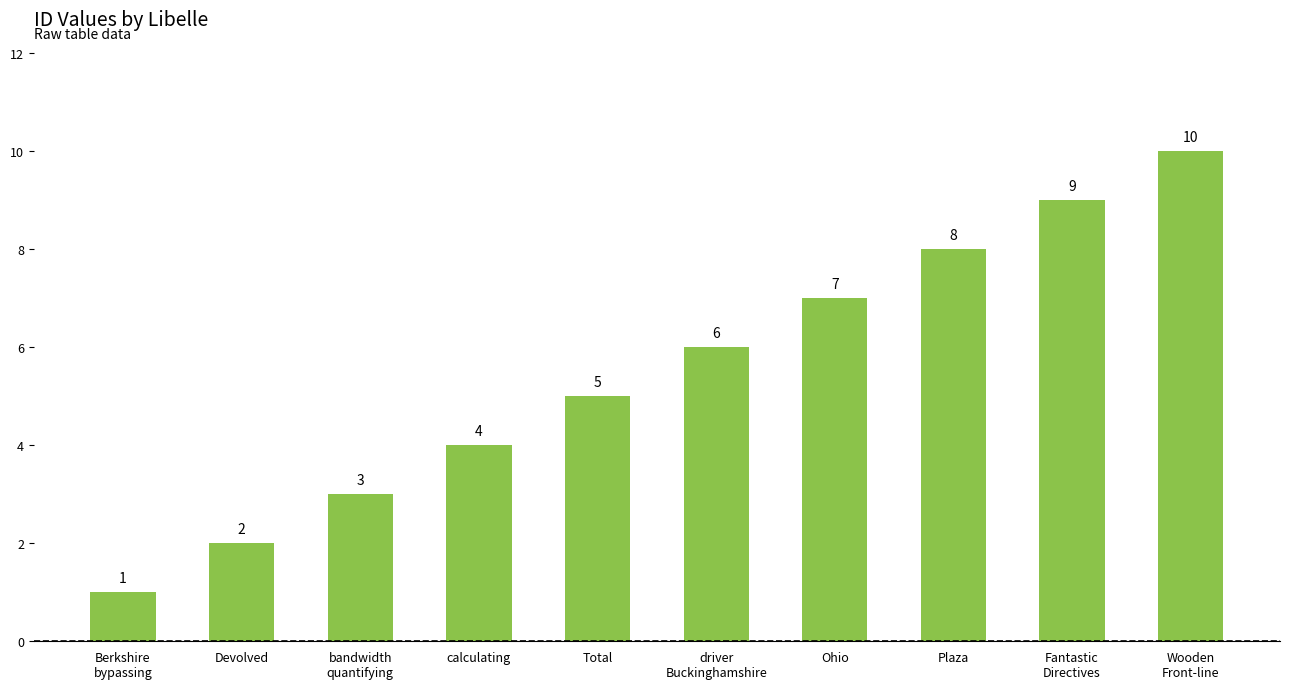

What position from the right is Total?

6